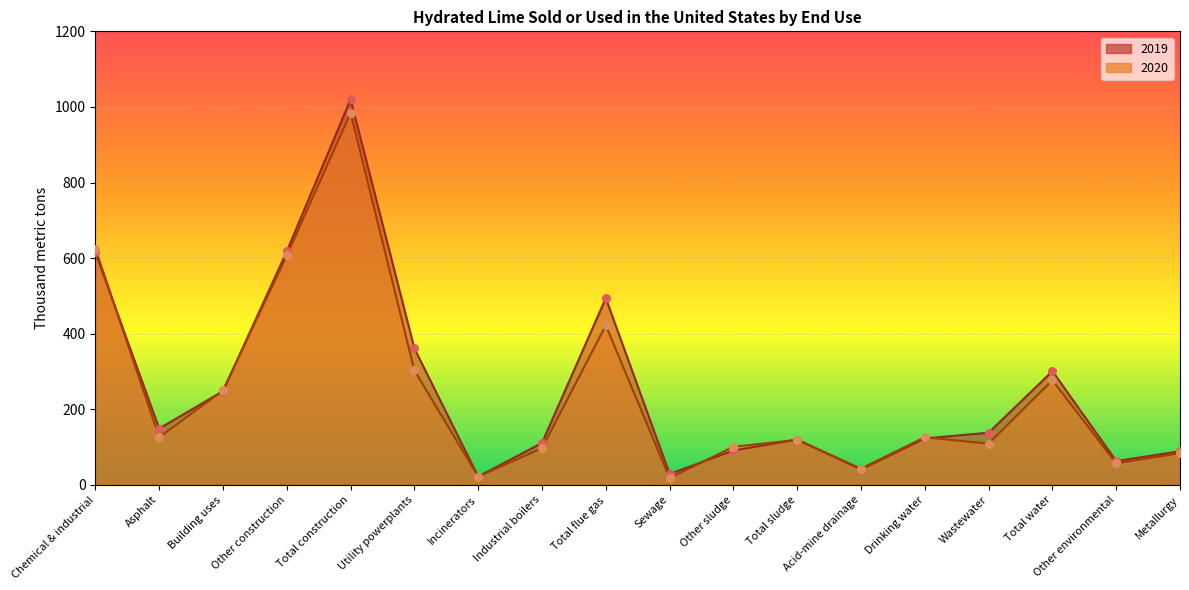

At which category is the sum across all series the highest?

Total construction